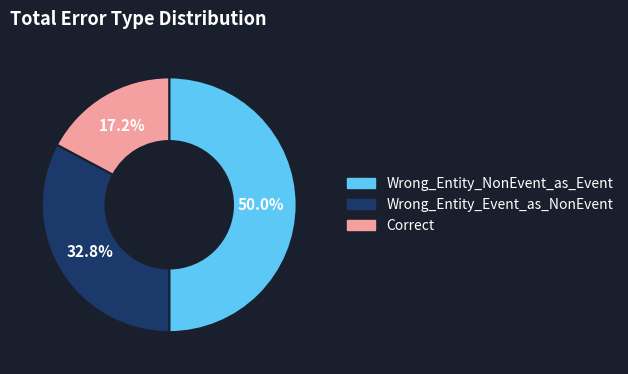

What percentage is NOT represented by Correct?

82.8%